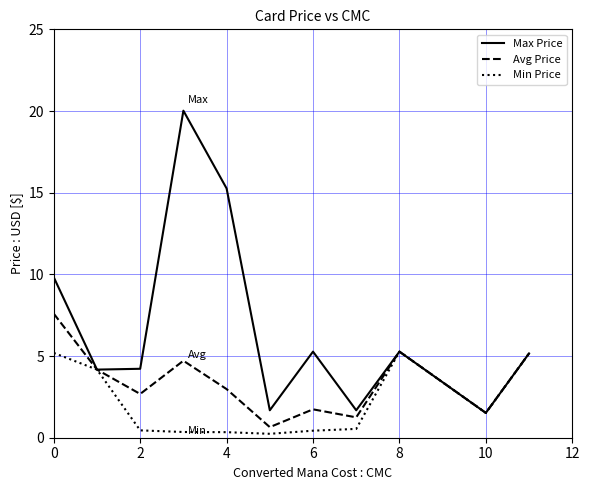

Which series has the widest spread of values?

Max Price